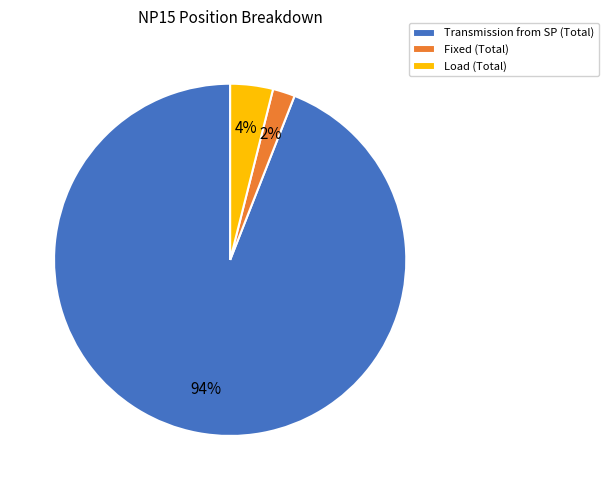

Do Fixed (Total) and Transmission from SP (Total) together represent more than half of the pie?

Yes